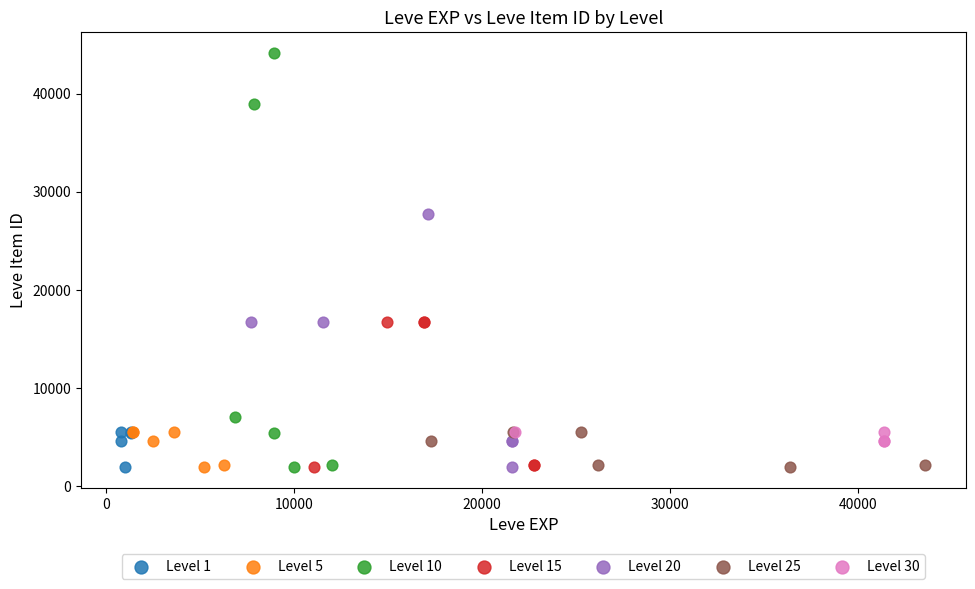

Which series contains the highest Y value?

Level 10